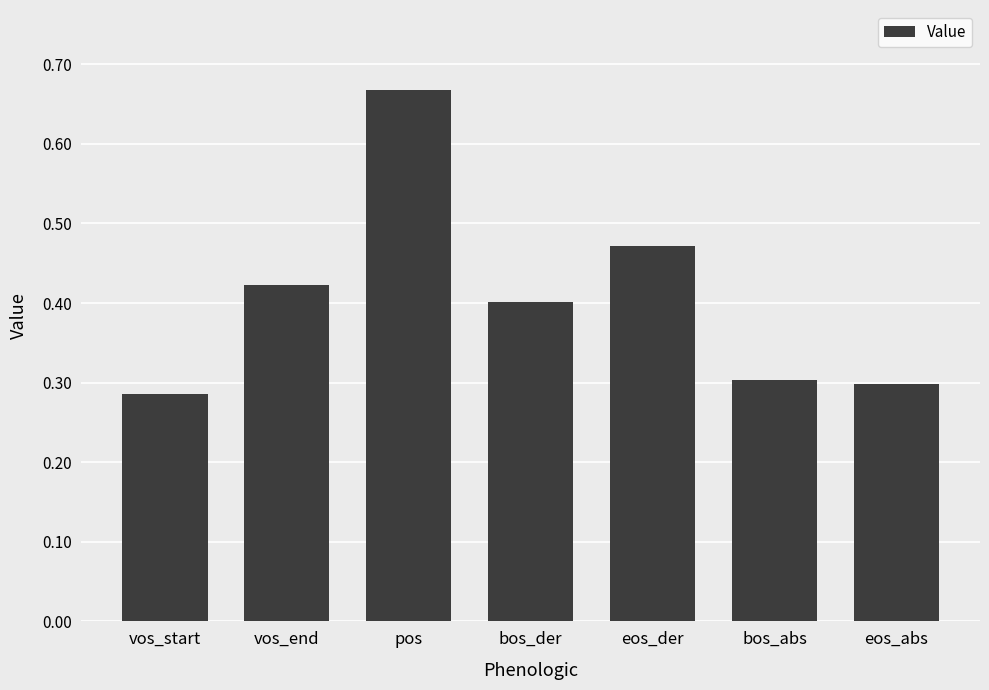

At which category does the chart reach its peak across all series?

pos